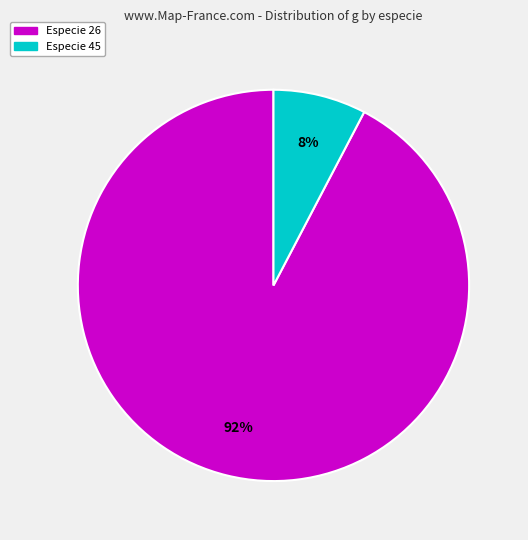

How many slices are in this pie chart?

2